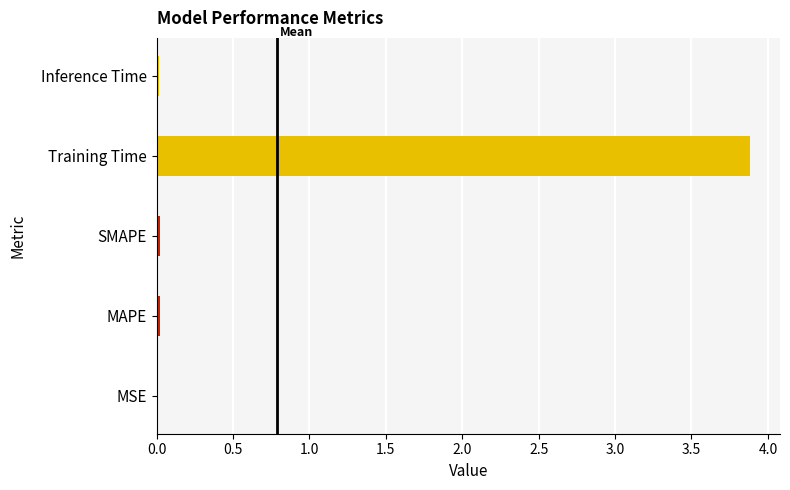

Reading left to right, transcribe all the data shown in this chart.

0.0	0.0	0.0	3.9	0.0